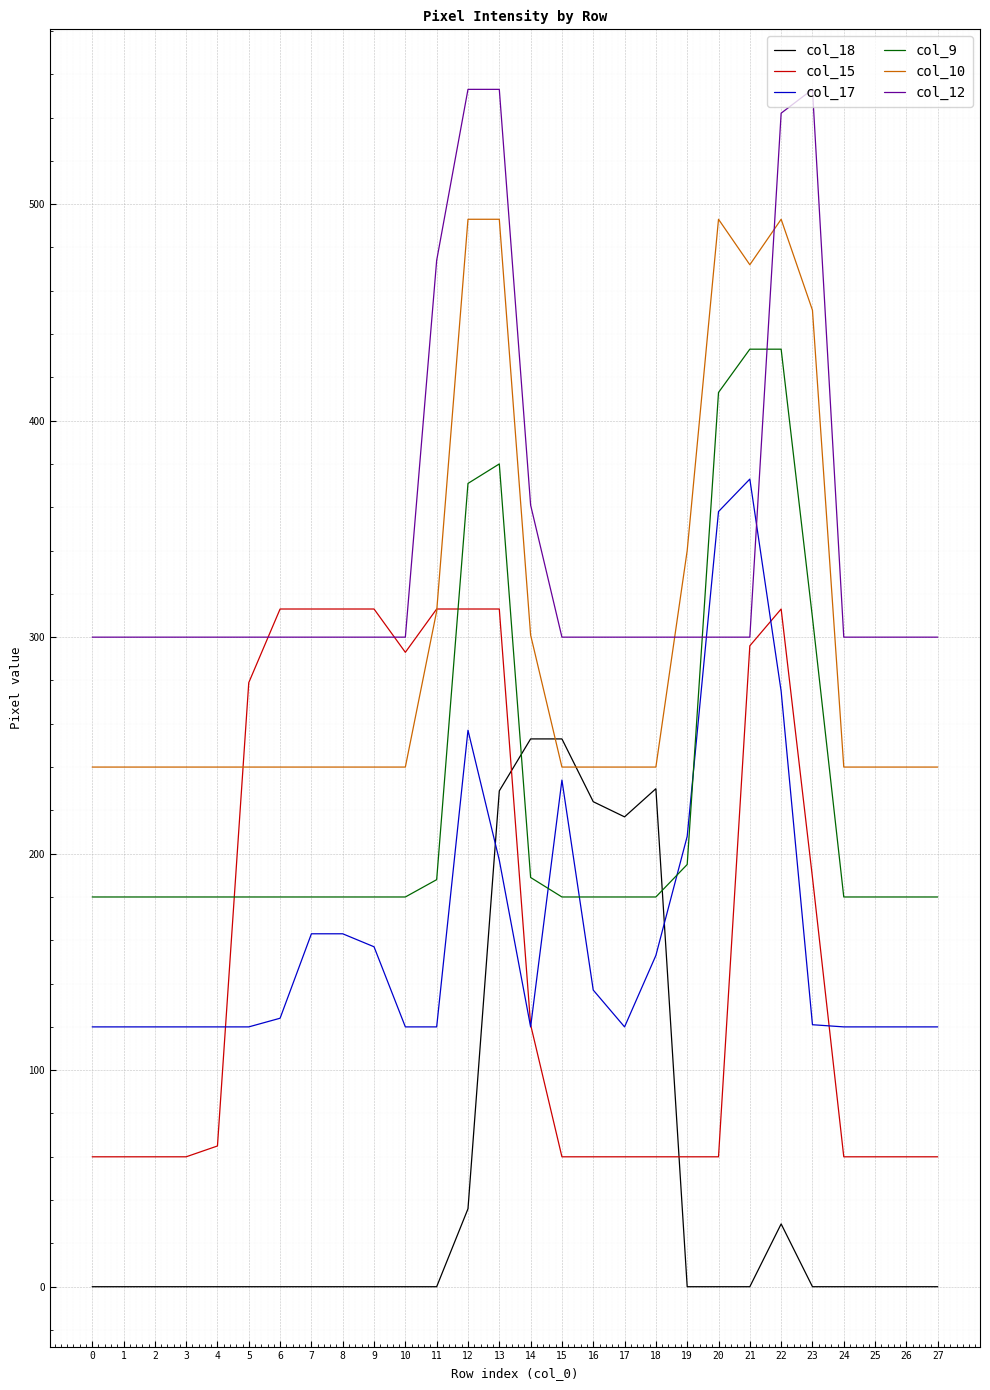

What is the sum of the col_17 values at 9 and 23?

278